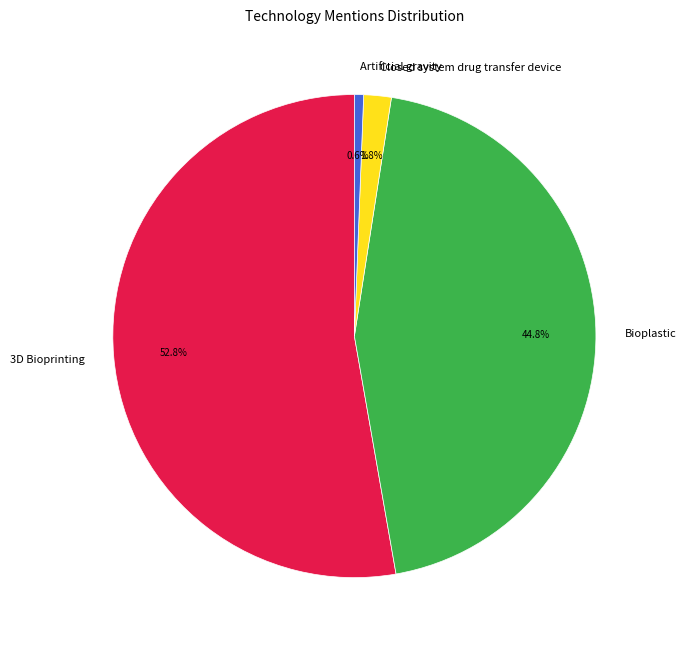

How much of the chart is everything except Bioplastic?

55.2%